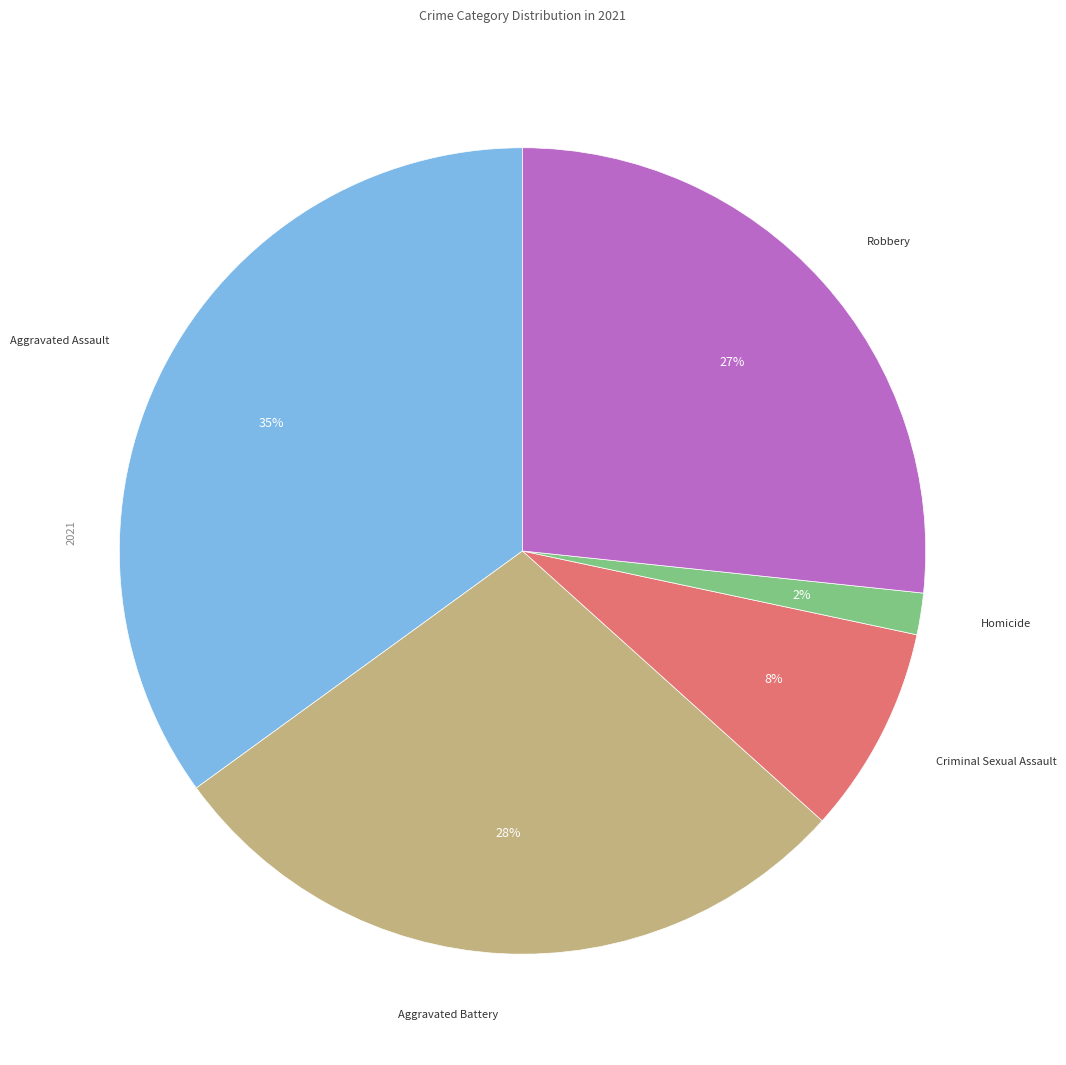

How many segments does this pie chart have?

5